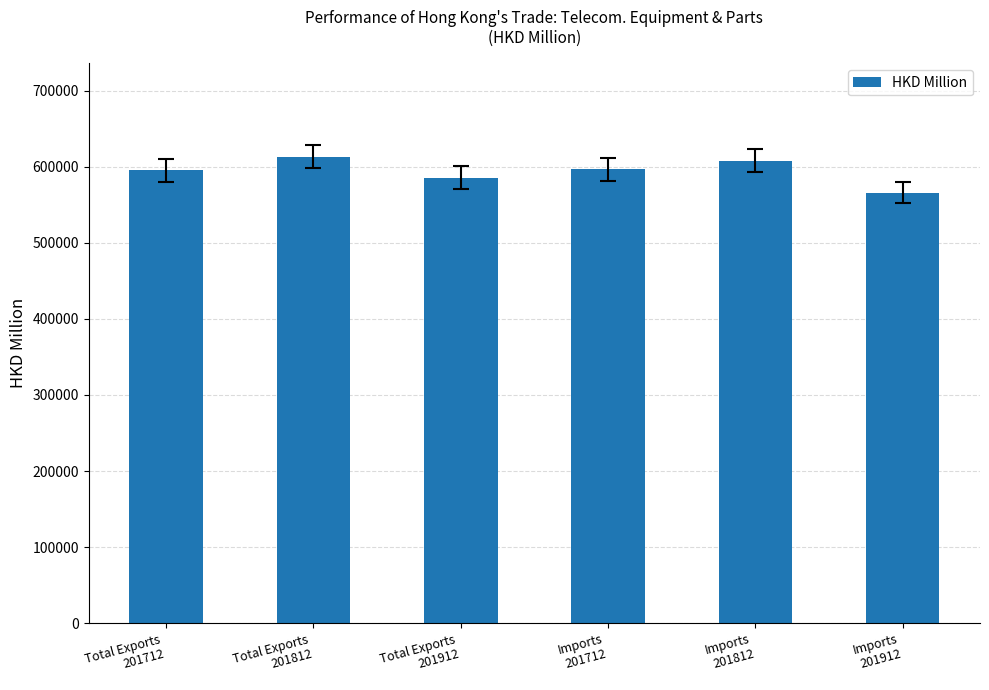

Which has a higher value, Imports
201812 or Imports
201712?

Imports
201812